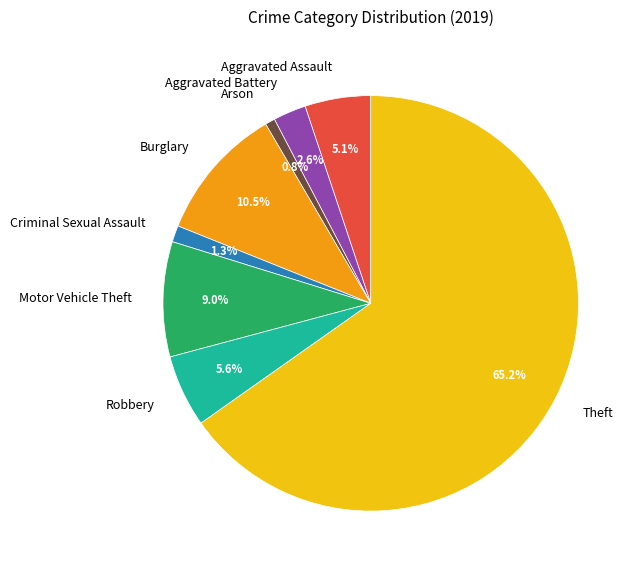

What is the smallest slice in the pie chart?

Arson